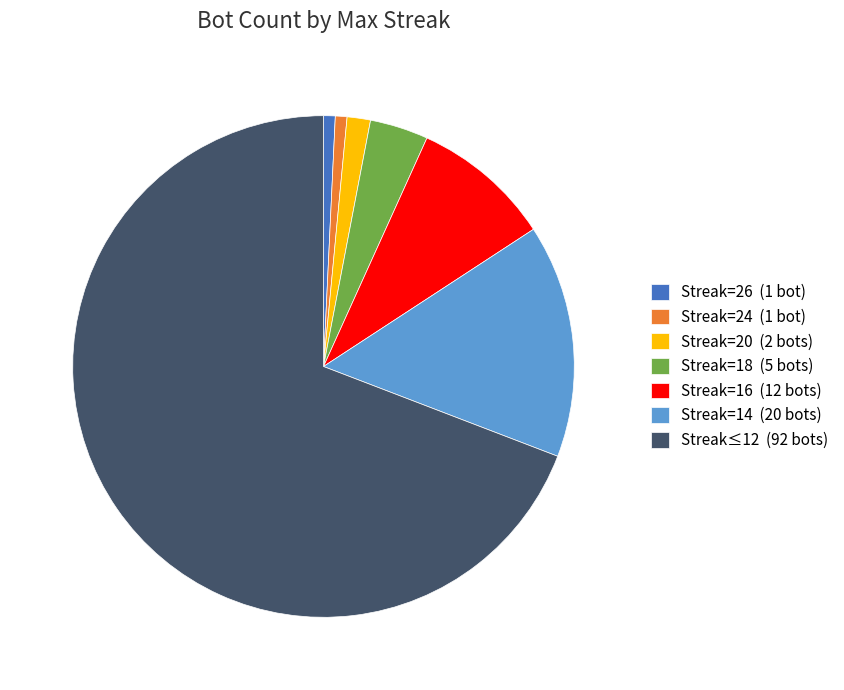

Is Streak=16 (12 bots) the majority of the pie?

No